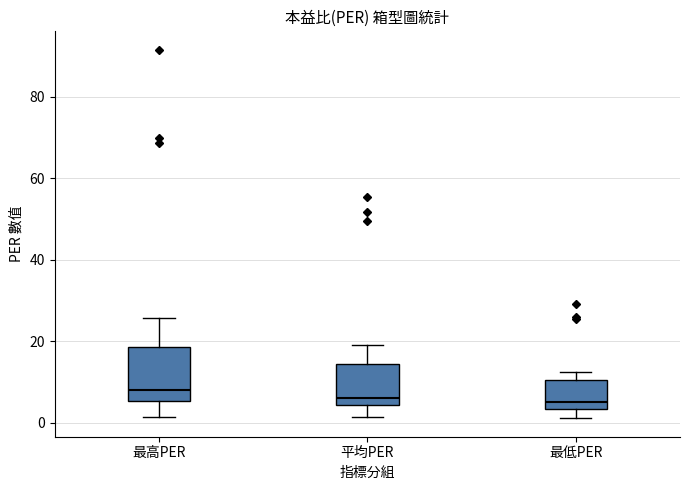

Reading left to right, transcribe this box plot: for each box, give where its median line is, the range the box spans, and where its two whiskers end, as read against the y-axis. The values are not printed on the chart, so give them approximately, as read against the axis.

最高PER: median 8, box 6 to 18, whiskers 2 to 26
平均PER: median 6, box 4 to 14, whiskers 2 to 20
最低PER: median 6, box 4 to 10, whiskers 2 to 12